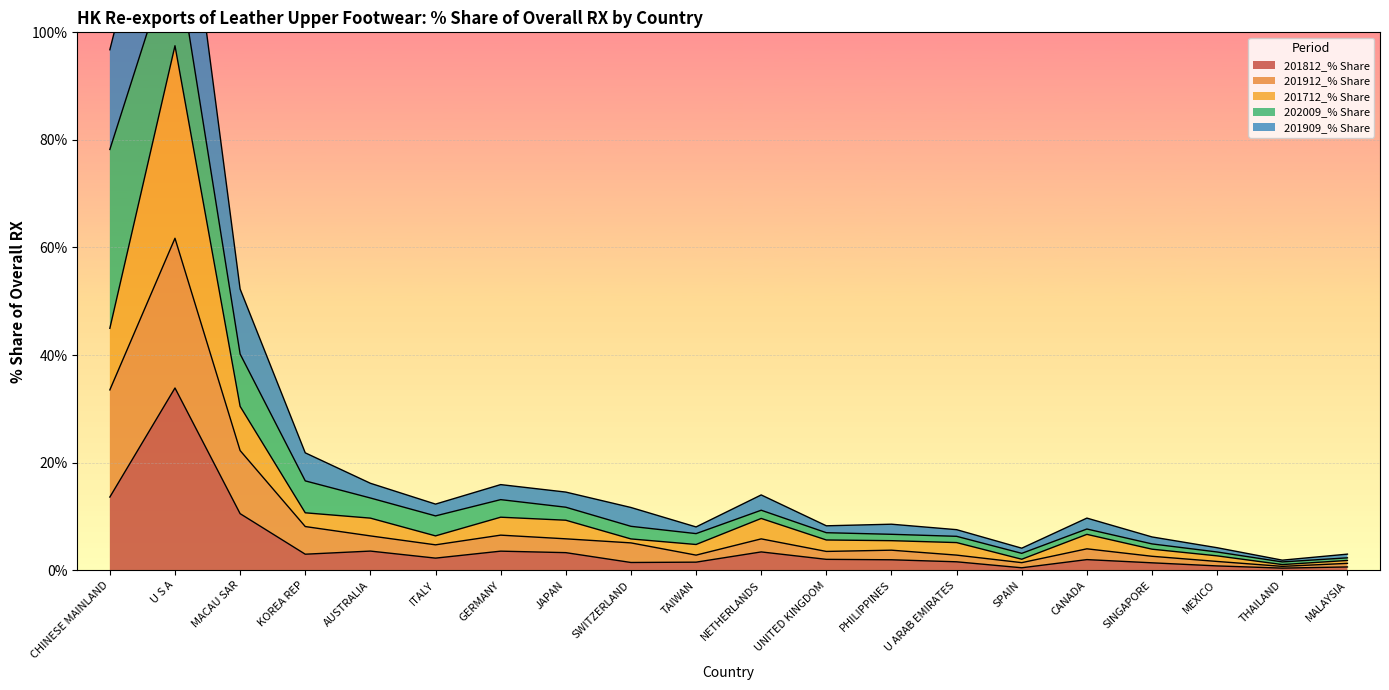

What is the approximate value of 201812_% Share at AUSTRALIA?

3.6